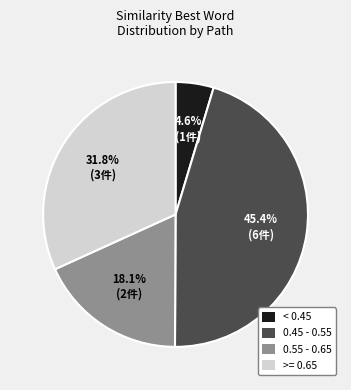

Rank the categories by value from lowest to highest.

< 0.45, 0.55 - 0.65, >= 0.65, 0.45 - 0.55